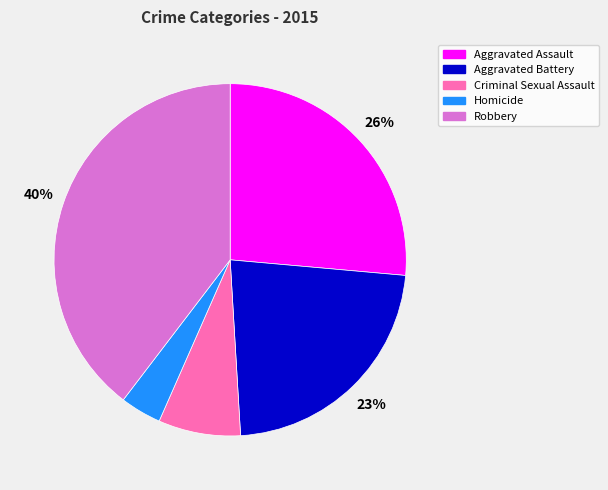

Is the sum of Aggravated Battery and Robbery greater than half?

Yes